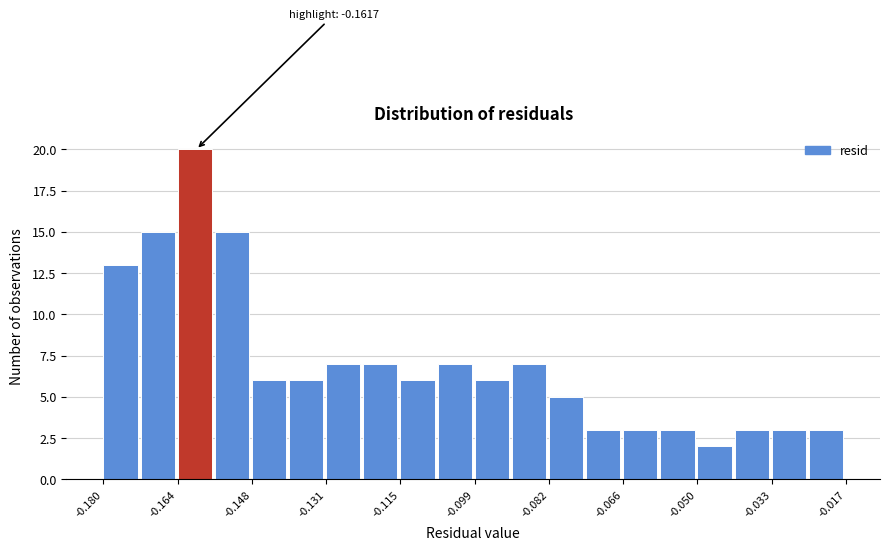

Over which range of the x-axis is the bar tallest?

-0.164 to -0.156